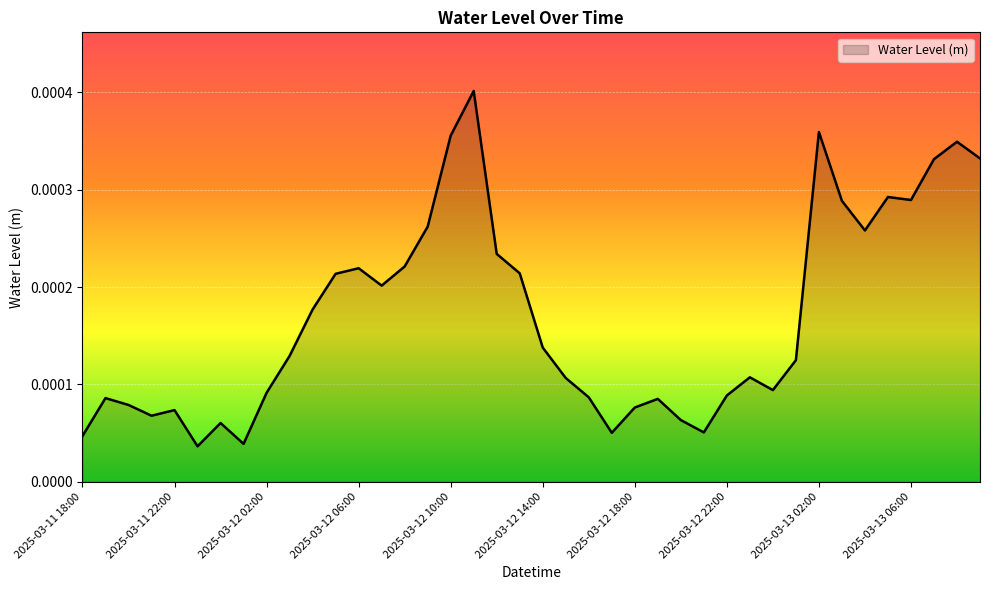

Is this an area chart (filled region under the line)?

Yes